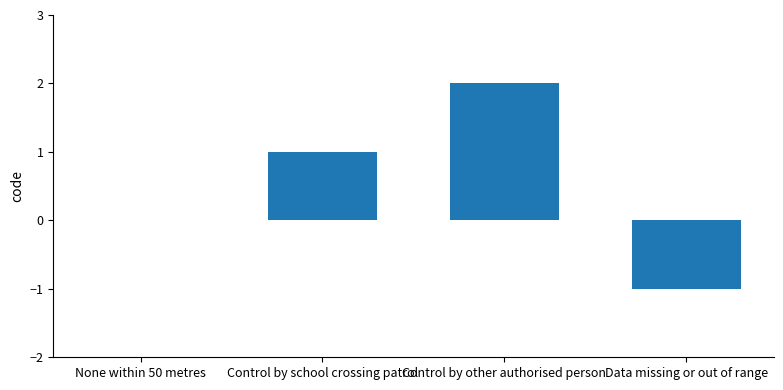

Which label corresponds to the largest value in the chart?

Control by other authorised person